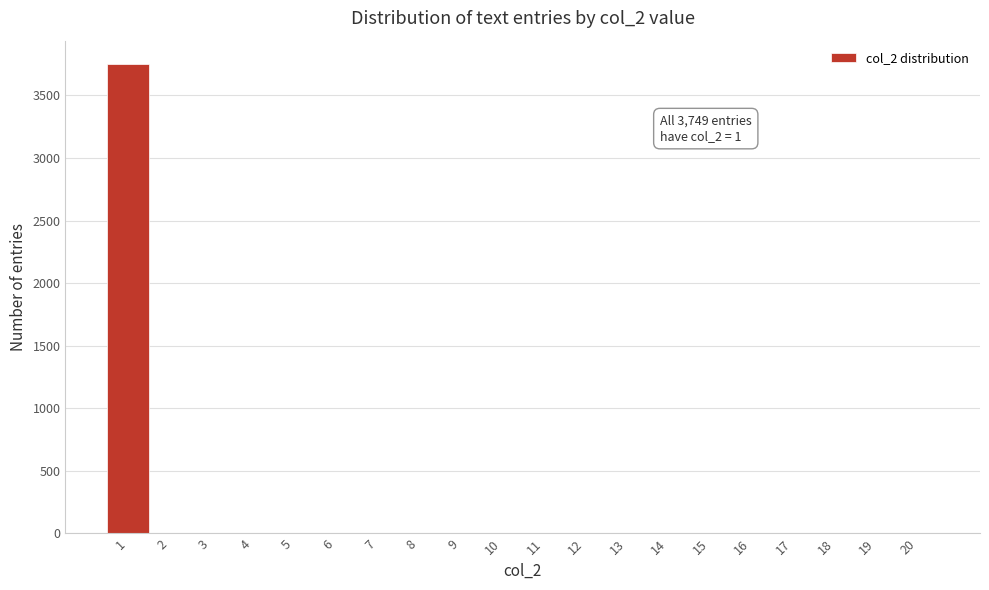

Which range on the x-axis has the tallest bar?

0.5 to 1.5